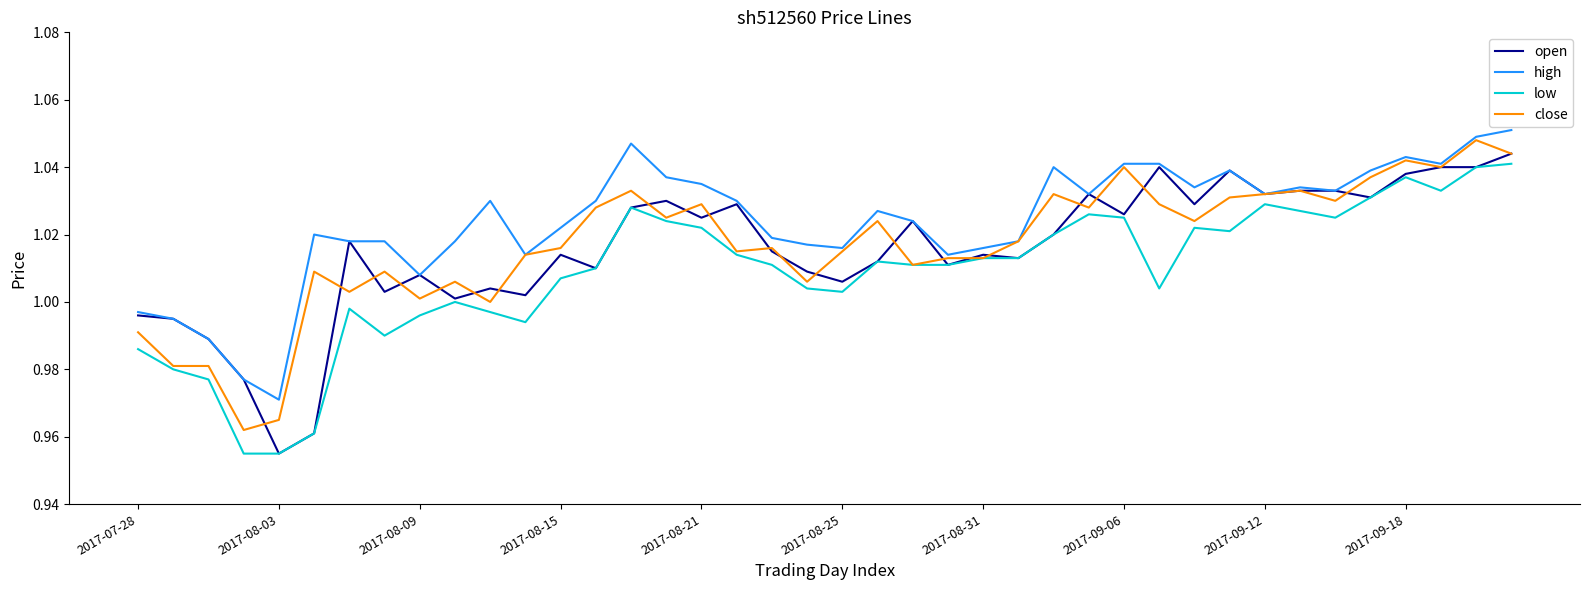

What is the label of the 30th point from the left?

29